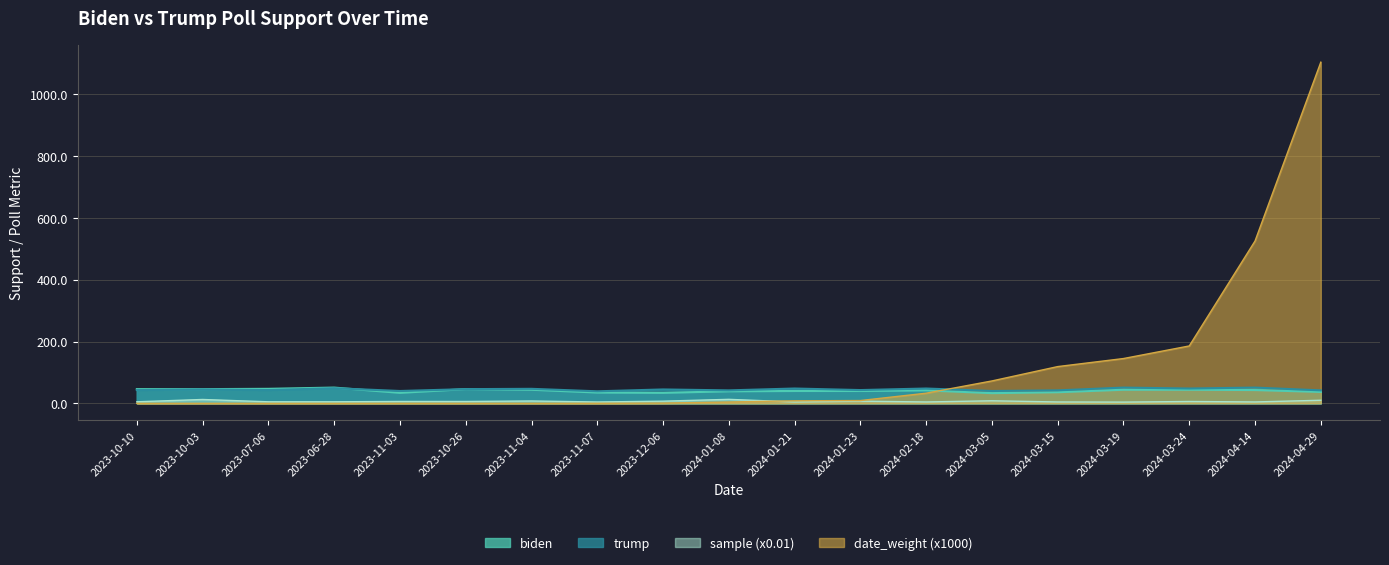

How many lines are shown in the chart?

4